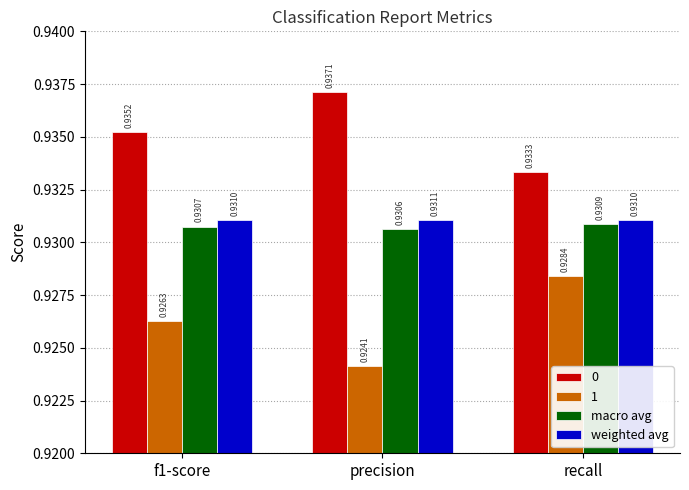

What is the sum of the weighted avg values at precision and f1-score?

1.9